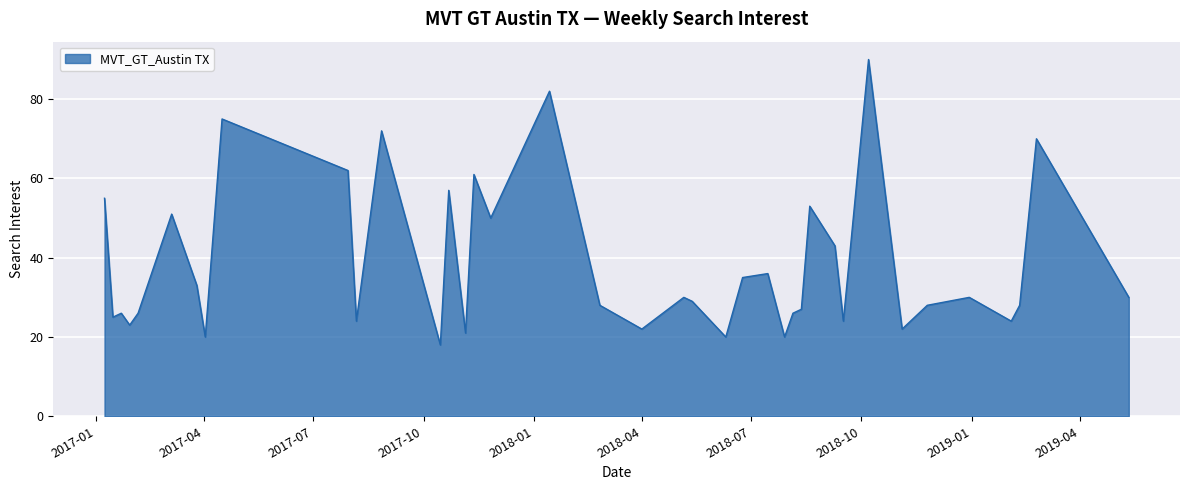

How many interior local peaks (higher than both neighbors) does the data have?

13